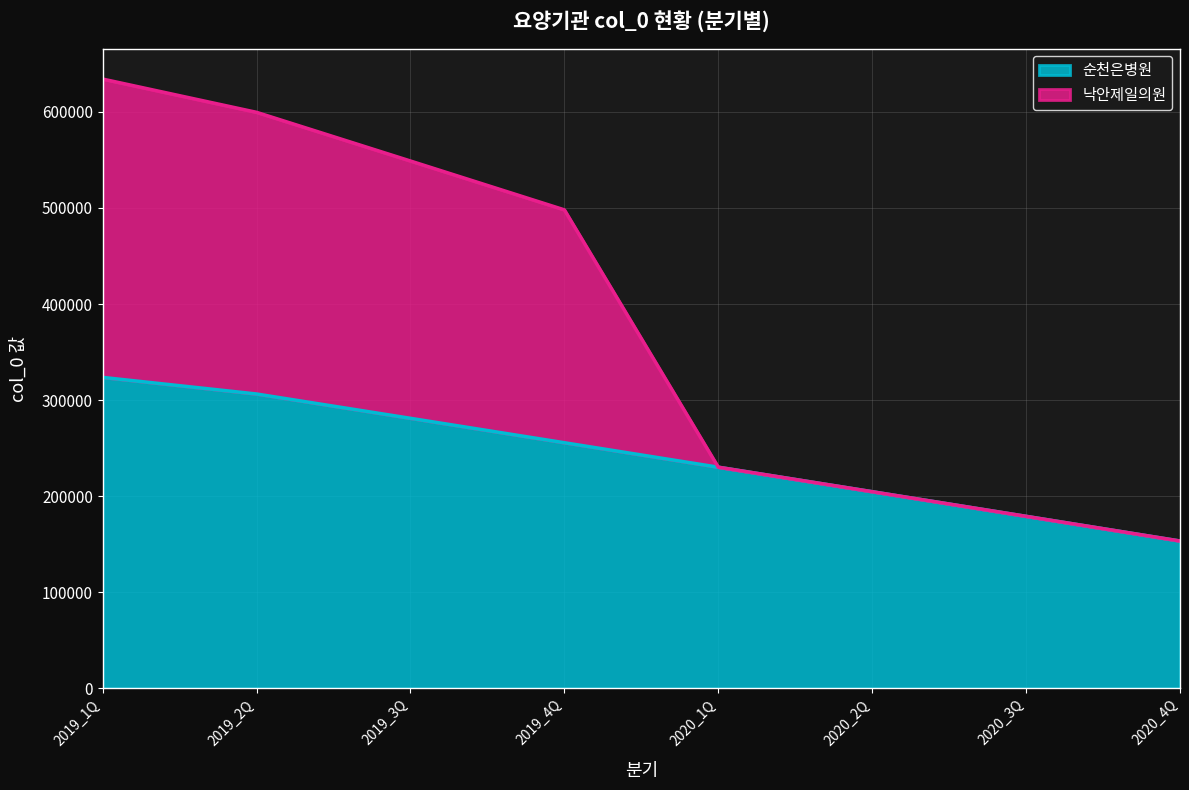

What is the maximum value shown in the chart?

634155